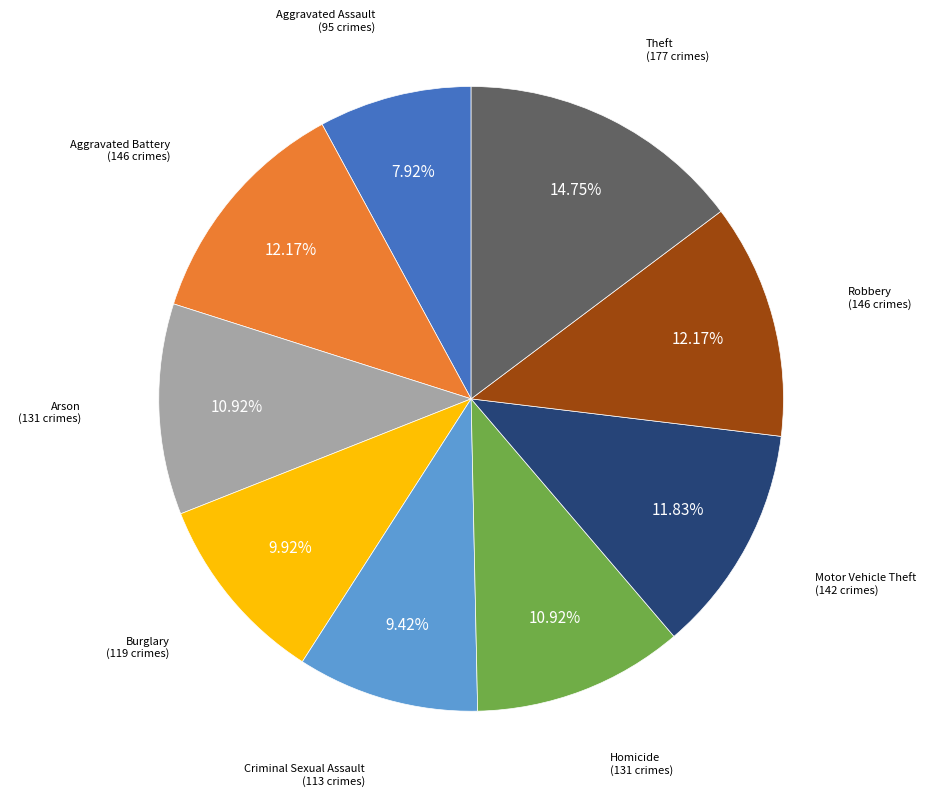

Does any single category account for the majority?

No